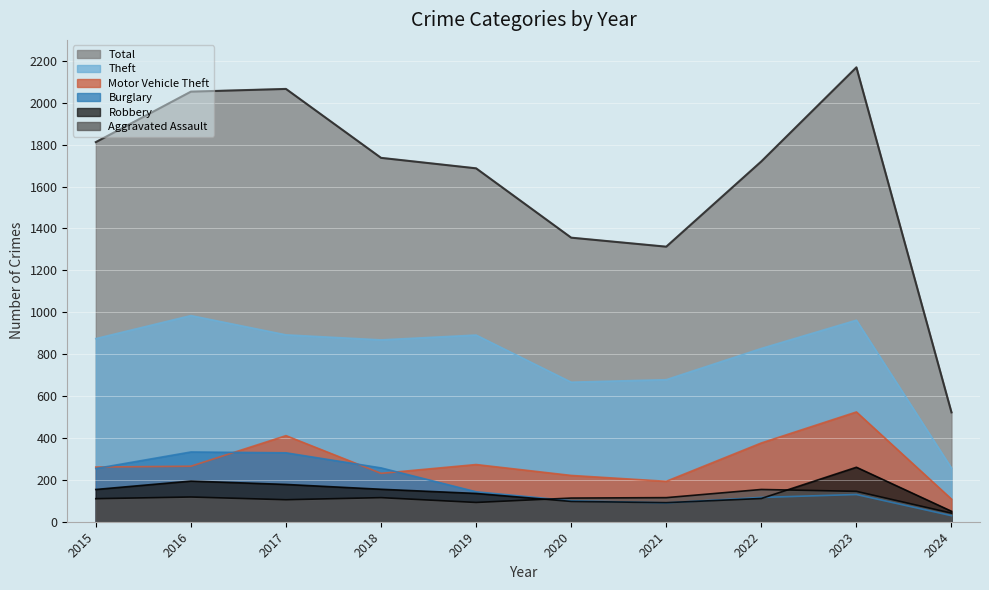

Which series changed the most between 2016 and 2020?

Total